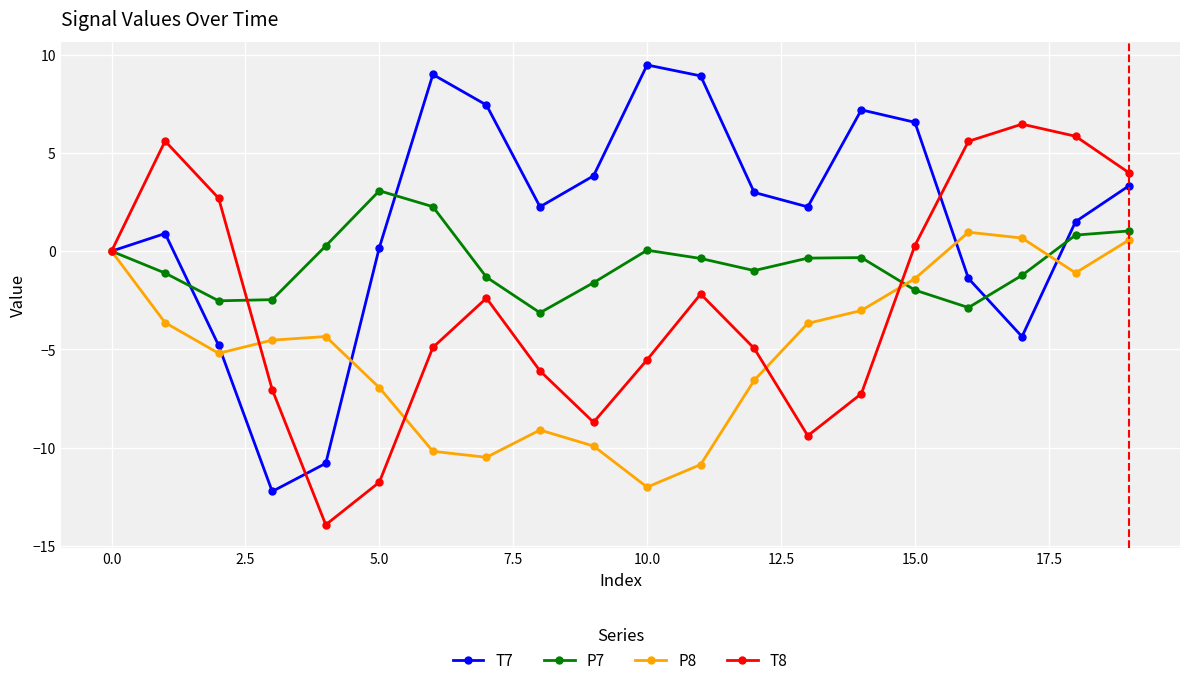

List the series in order of their overall mean, lowest first.

P8, T8, P7, T7